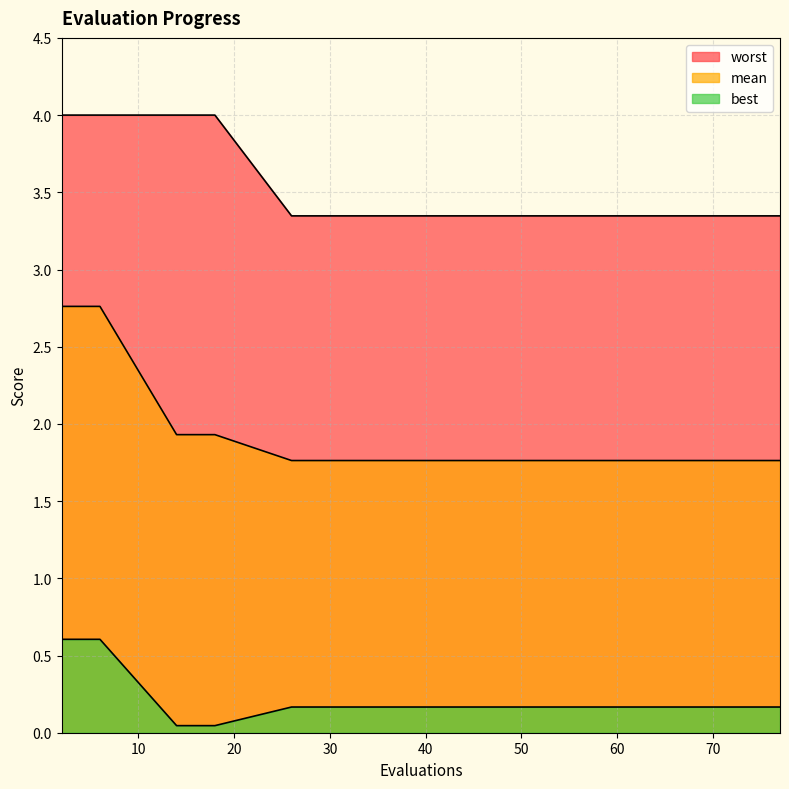

Reading left to right, what are all the values shown in this chart?

mean: 2=2.8	6=2.8	14=1.9	18=1.9	26=1.8	32=1.8	38=1.8	44=1.8	50=1.8	55=1.8	60=1.8	65=1.8	71=1.8	75=1.8	77=1.8
best: 2=0.6	6=0.6	14=0.0	18=0.0	26=0.2	32=0.2	38=0.2	44=0.2	50=0.2	55=0.2	60=0.2	65=0.2	71=0.2	75=0.2	77=0.2
worst: 2=4.0	6=4.0	14=4.0	18=4.0	26=3.3	32=3.3	38=3.3	44=3.3	50=3.3	55=3.3	60=3.3	65=3.3	71=3.3	75=3.3	77=3.3